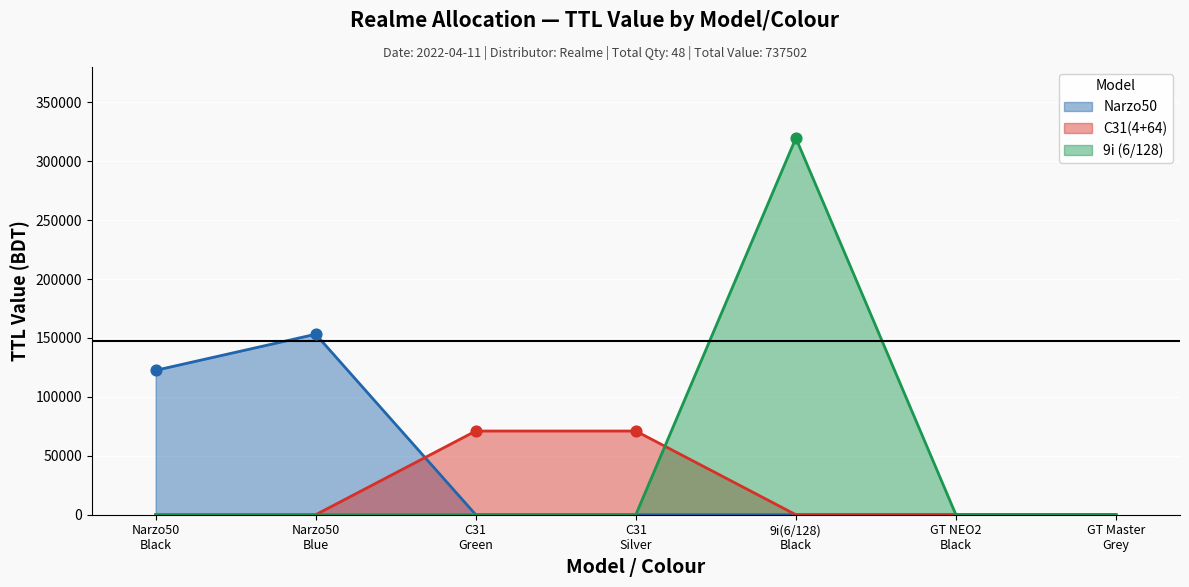

Which series reaches the minimum Y coordinate?

Narzo50